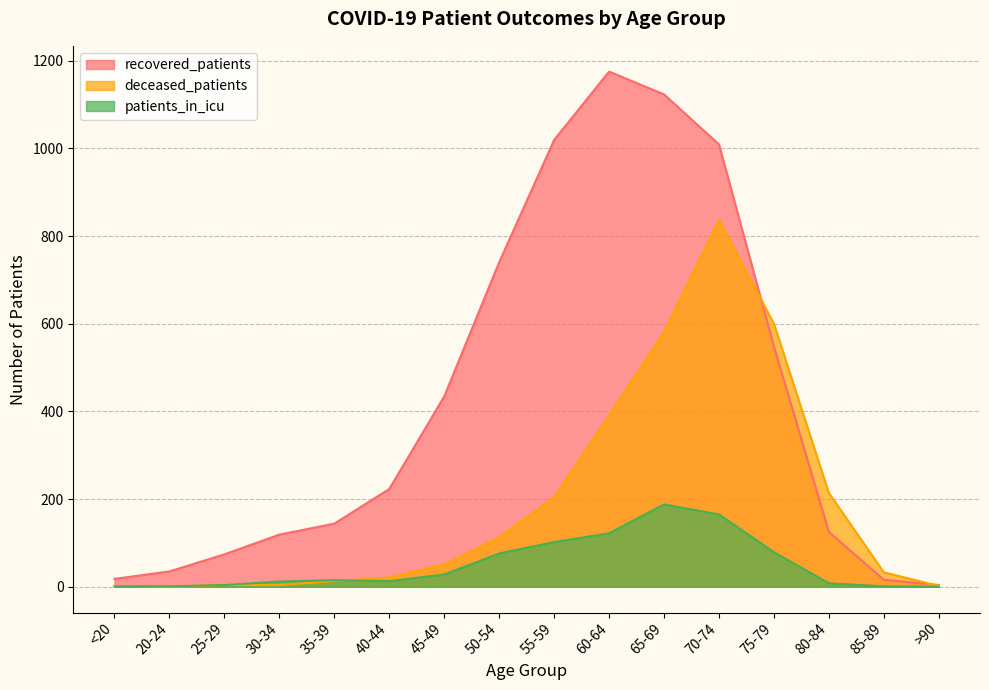

How many intersections are there between patients_in_icu and deceased_patients?

2